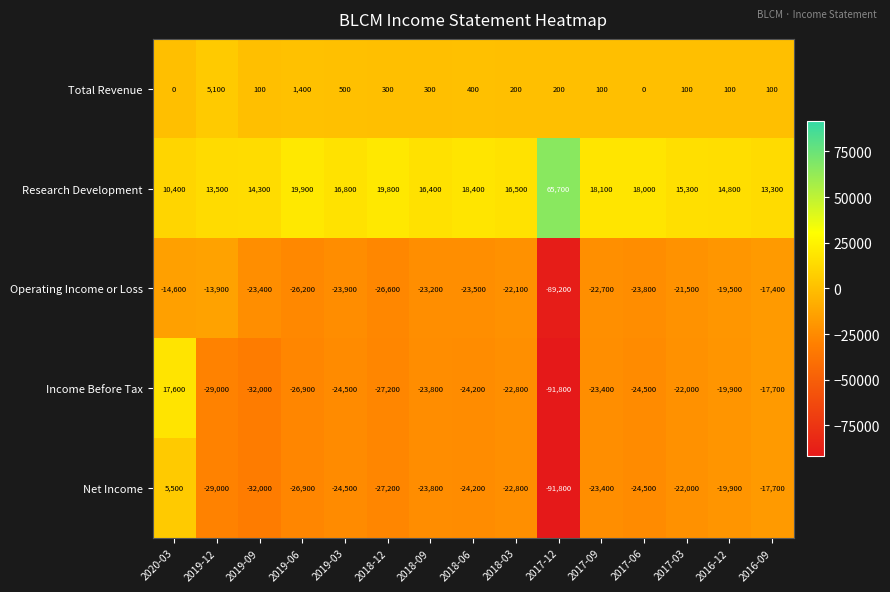

What is the average value of the Research Development series?

19413